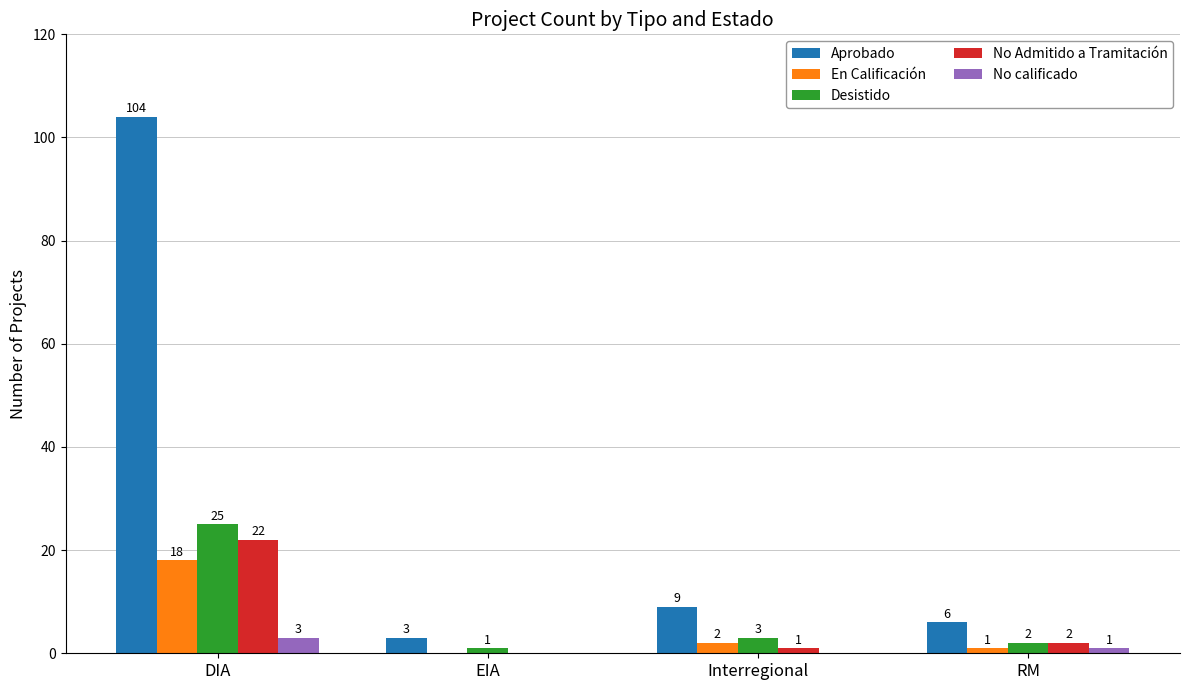

How many groups of bars are there?

4